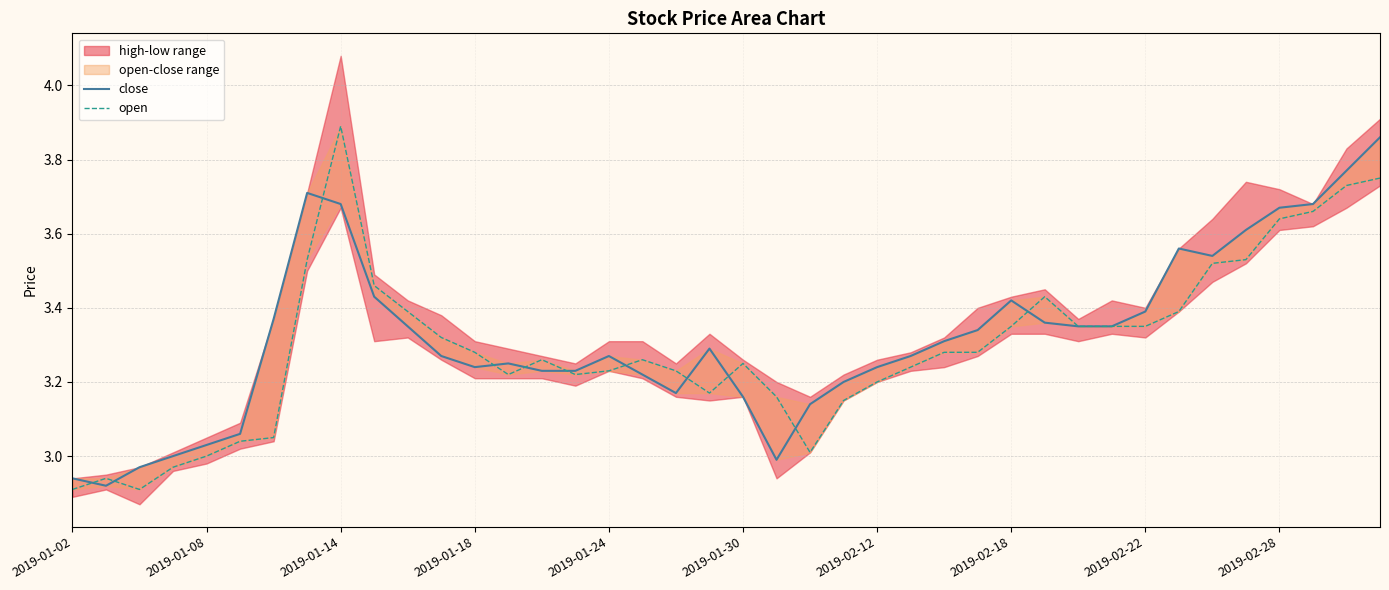

Reading right to left, transcribe all the data shown in this chart.

close: 3.9	3.8	3.7	3.7	3.6	3.5	3.6	3.4	3.4	3.4	3.4	3.4	3.3	3.3	3.3	3.2	3.2	3.1	3.0	3.2	3.3	3.2	3.2	3.3	3.2	3.2	3.2	3.2	3.3	3.4	3.4	3.7	3.7	3.4	3.1	3.0	3.0	3.0	2.9	2.9
open: 3.8	3.7	3.7	3.6	3.5	3.5	3.4	3.4	3.4	3.4	3.4	3.4	3.3	3.3	3.2	3.2	3.1	3.0	3.2	3.2	3.2	3.2	3.3	3.2	3.2	3.3	3.2	3.3	3.3	3.4	3.5	3.9	3.5	3.0	3.0	3.0	3.0	2.9	2.9	2.9